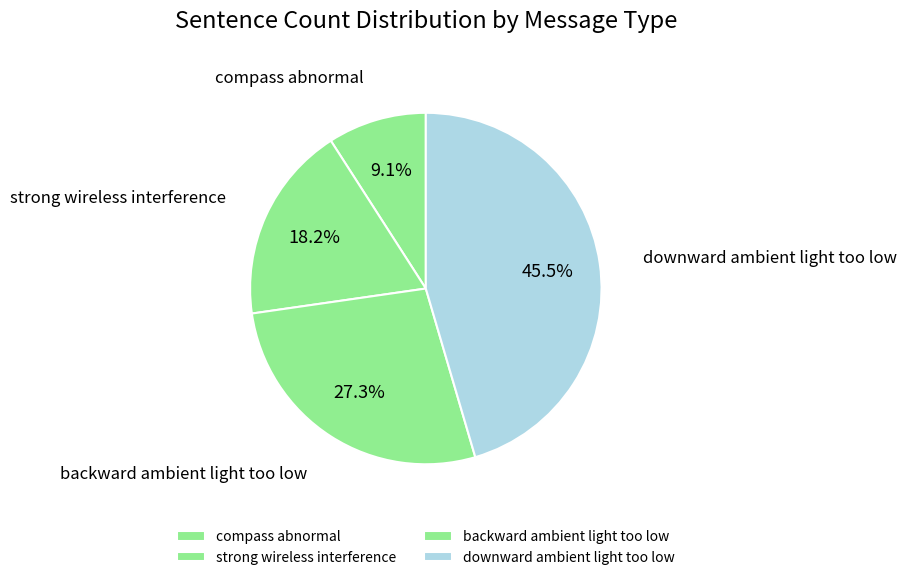

What is the ratio of the value at strong wireless interference to the value at downward ambient light too low?

0.4